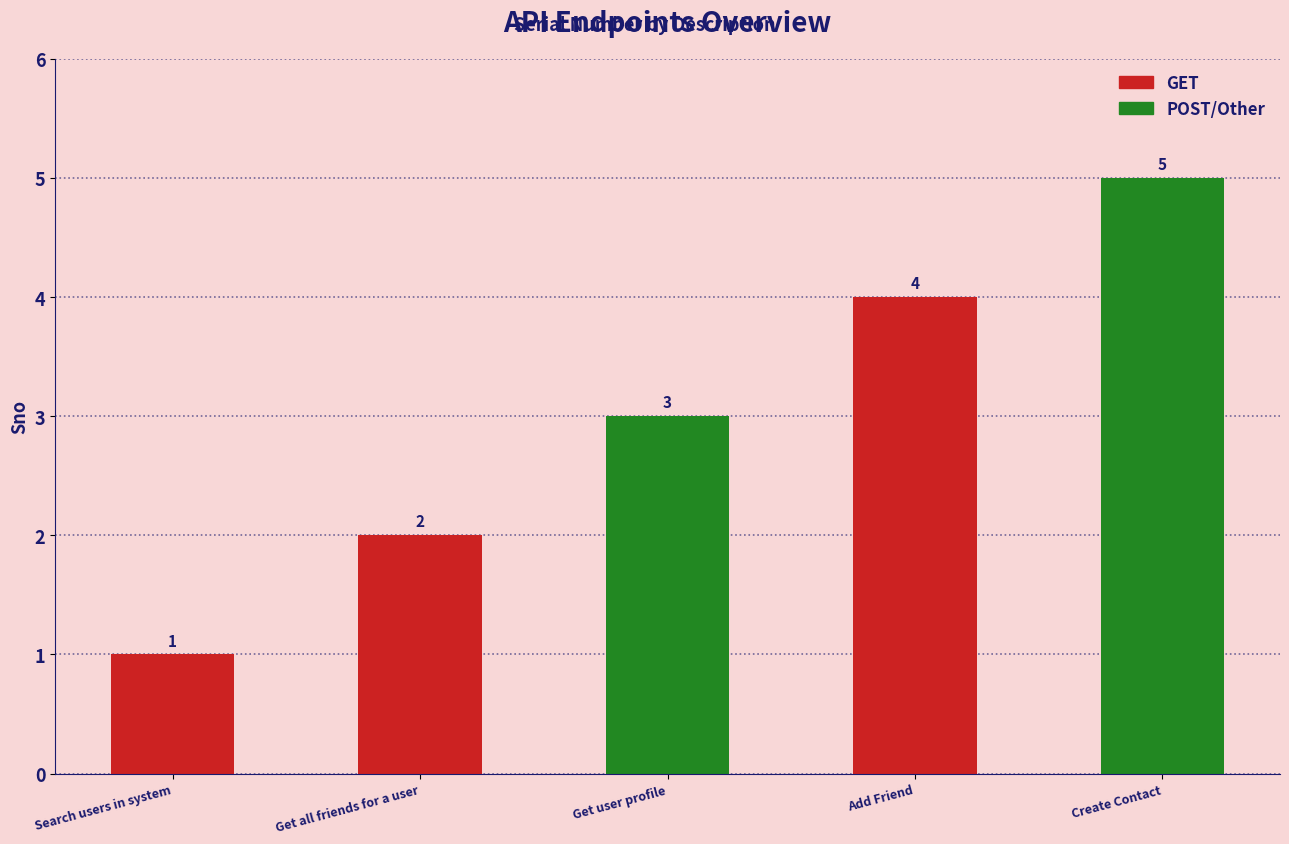

What is the difference between the second highest and second lowest values?

2